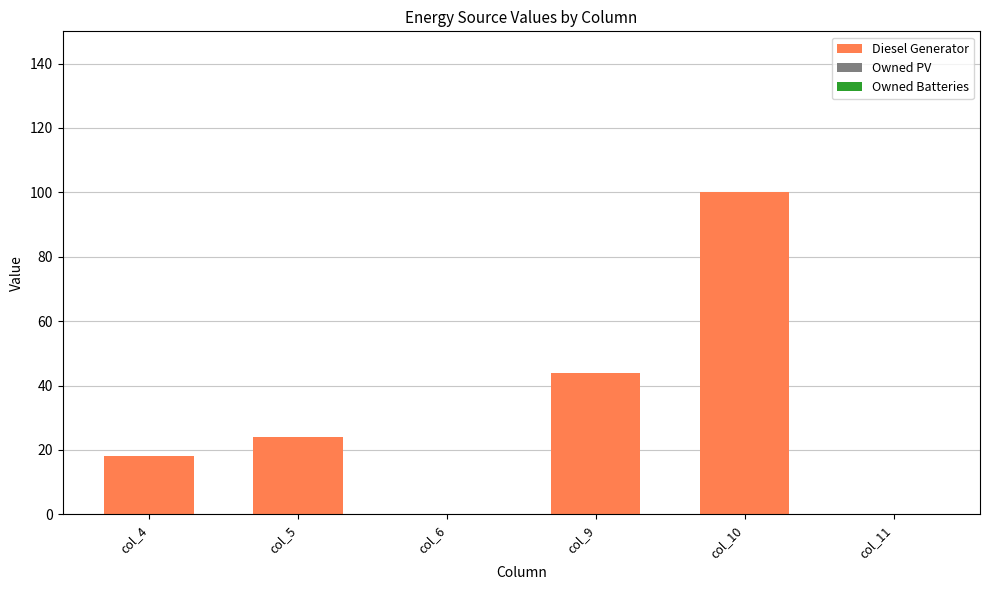

Are the bars horizontal?

No